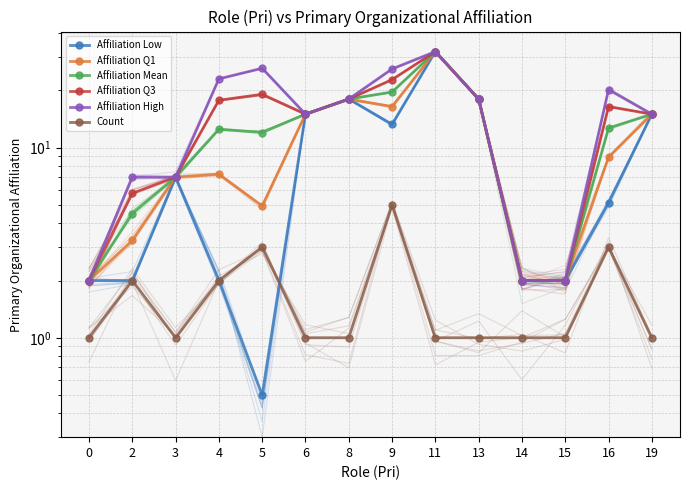

Where is Count nearest to the value 3?

5